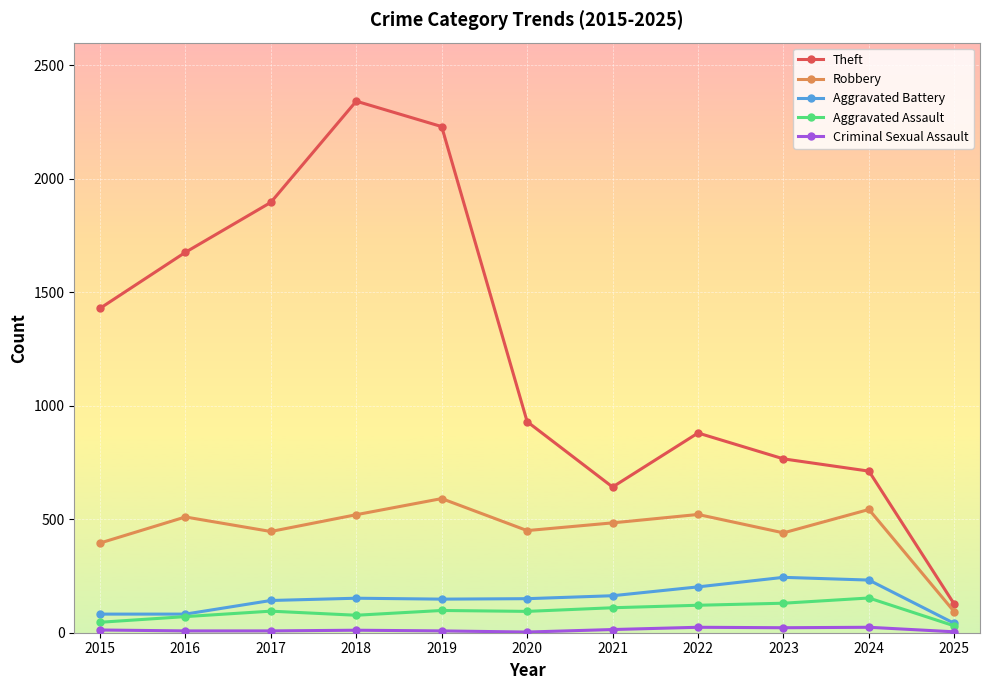

Where does the Aggravated Battery series first go above 150?

2018